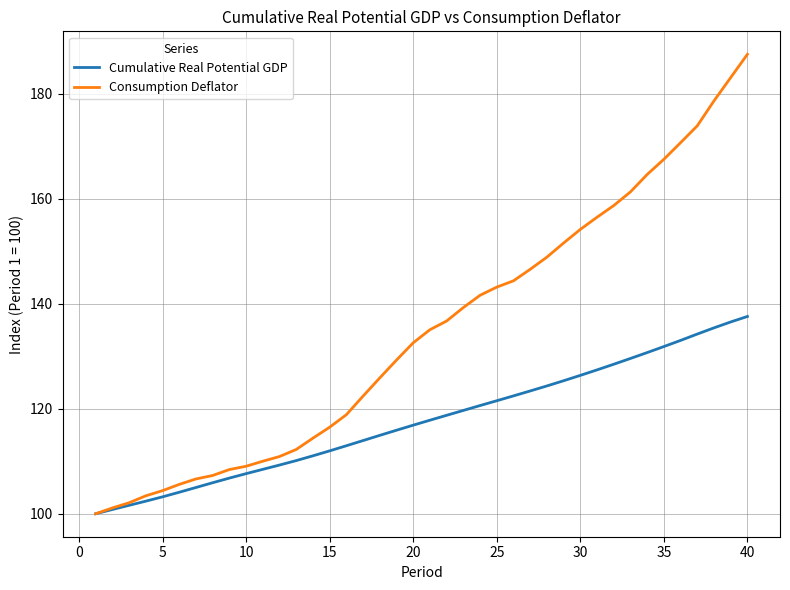

Count the number of data series in this chart.

2